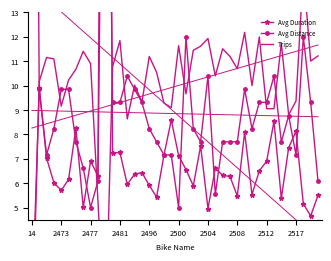

List the series in order of their peak value, highest first.

Avg Duration, Avg Distance, Trips